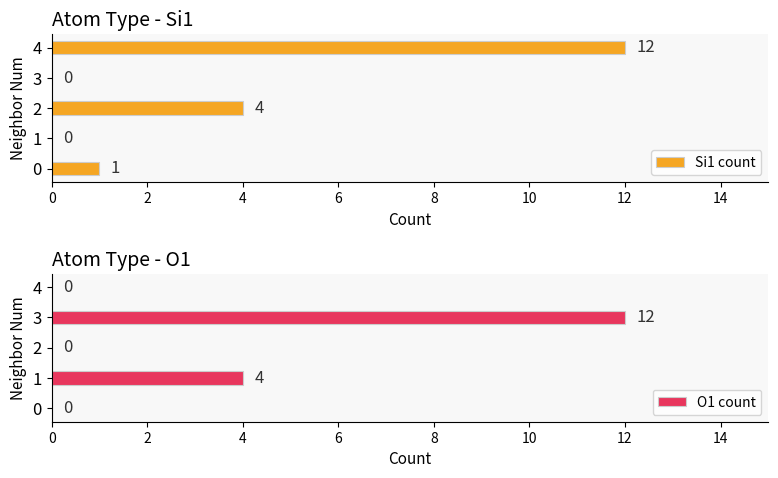

The value of Si1 count at 4 is 12. True or false?

True